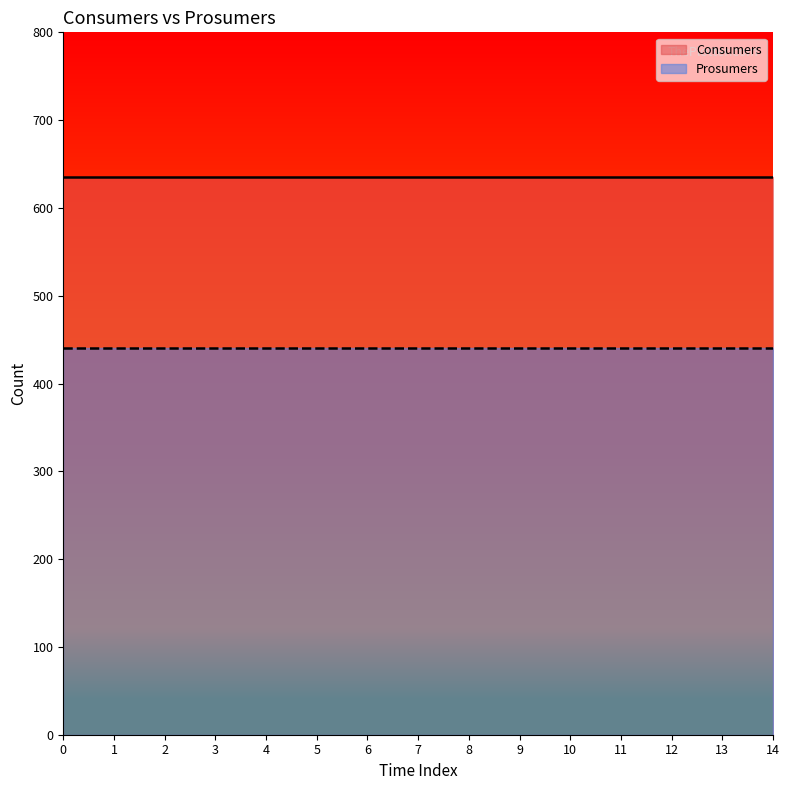

The Prosumers series shows 761 at 11. True or false?

False